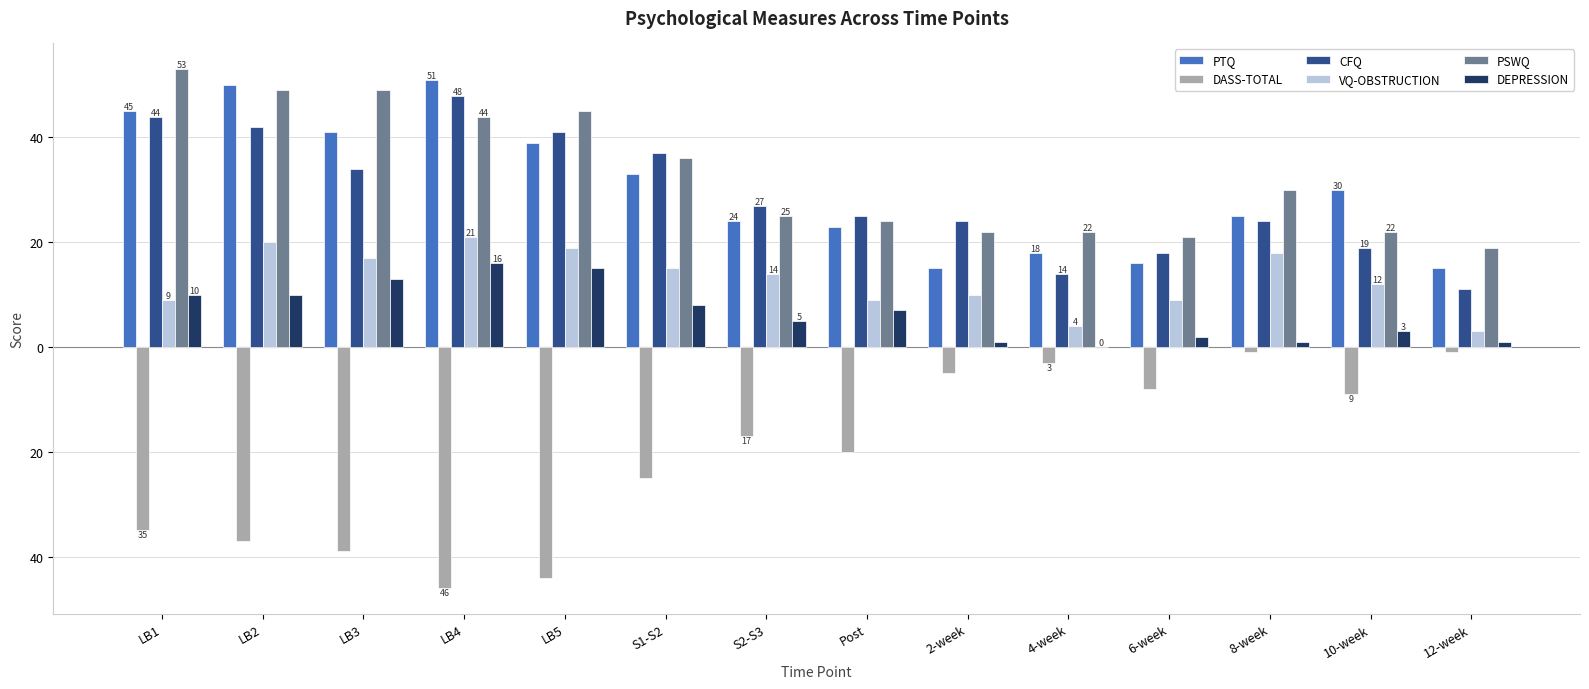

What position from the left is 2-week?

9